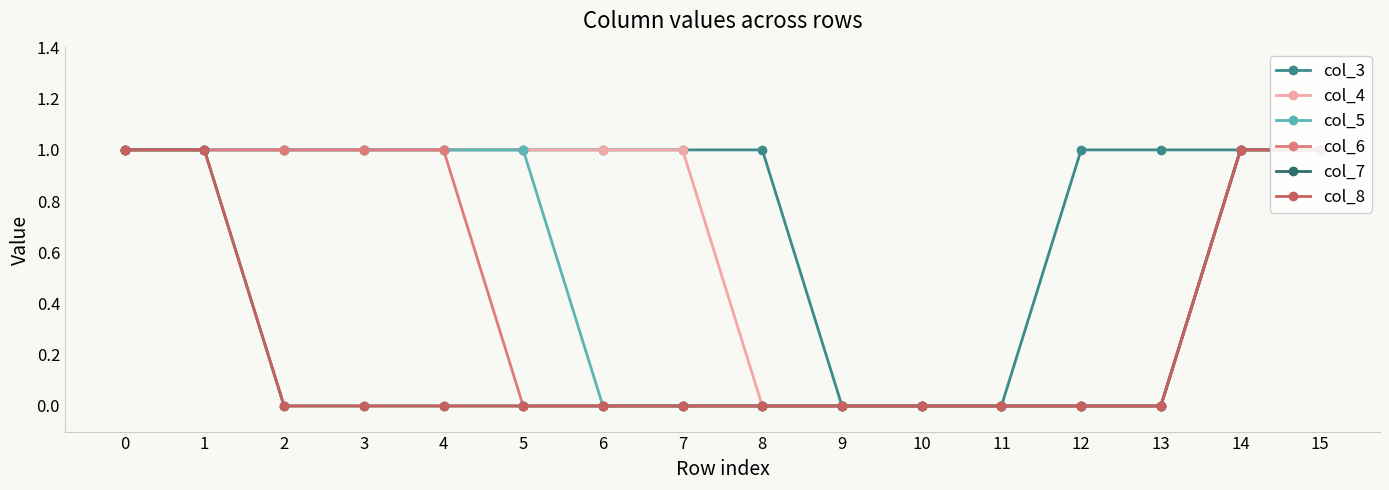

True or false: col_8 has more than 2 interior local peaks.

False